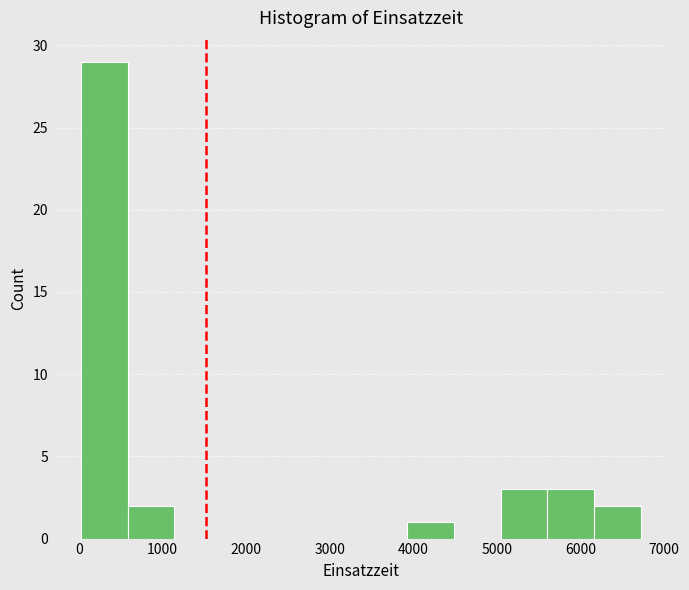

Over which range of the x-axis is the bar tallest?

0 to 600